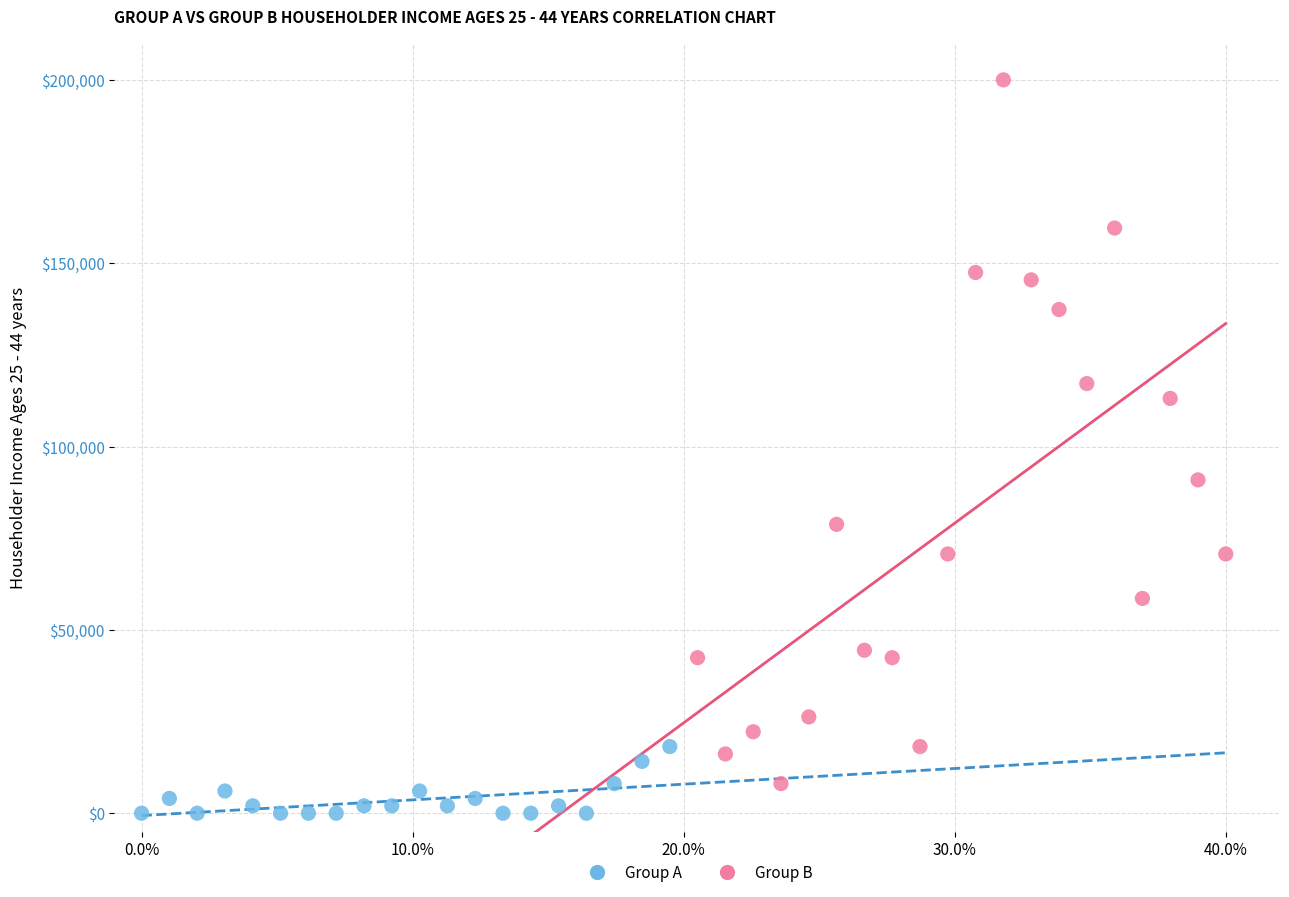

Which series reaches the minimum Y coordinate?

Group A